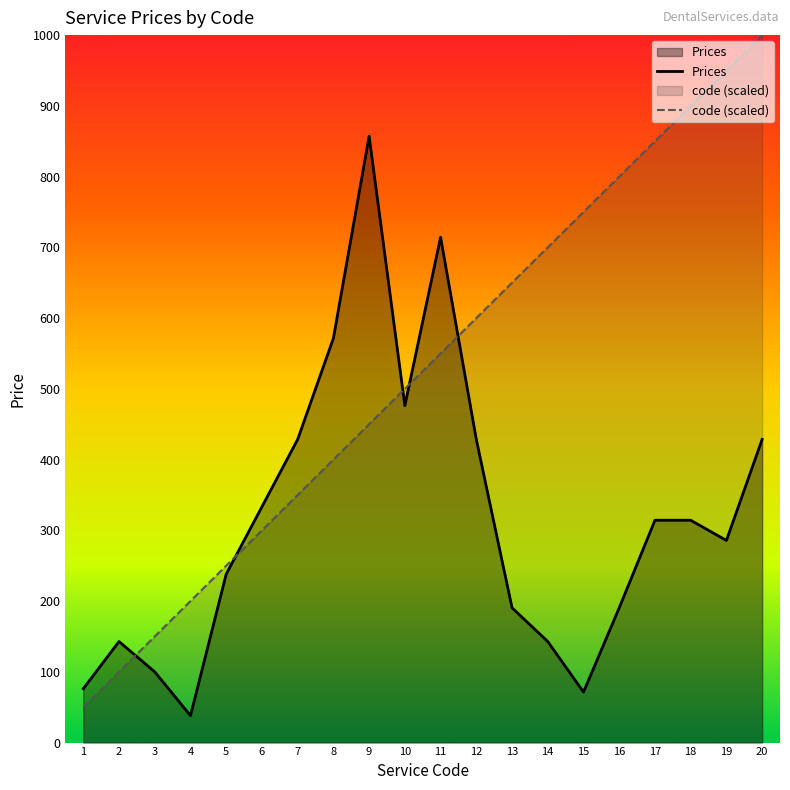

What is the total value across all series at 4?

250.0